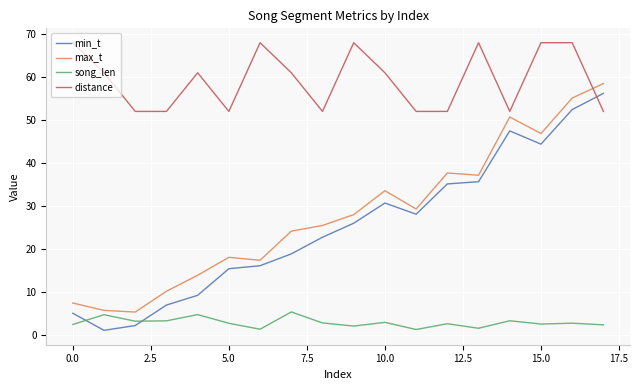

Which series ends up on top after the final intersection of distance and min_t?

min_t